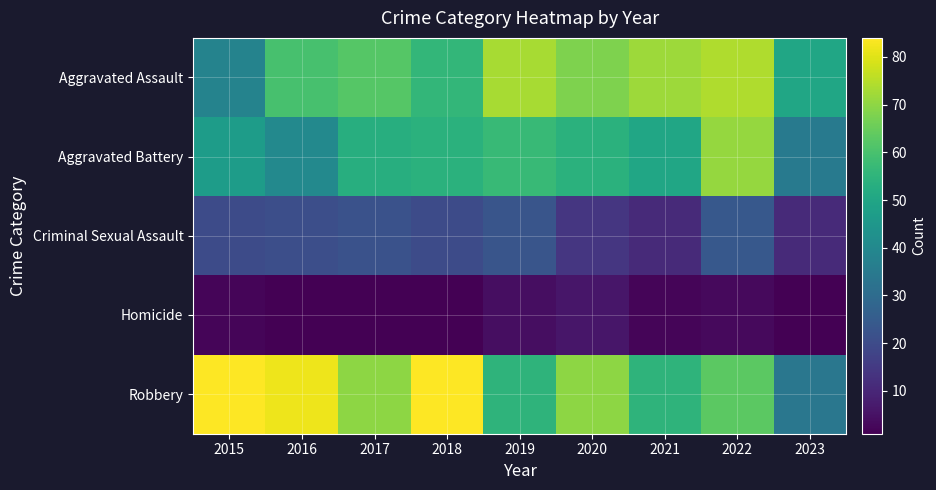

At which category is the sum across all series the highest?

2022